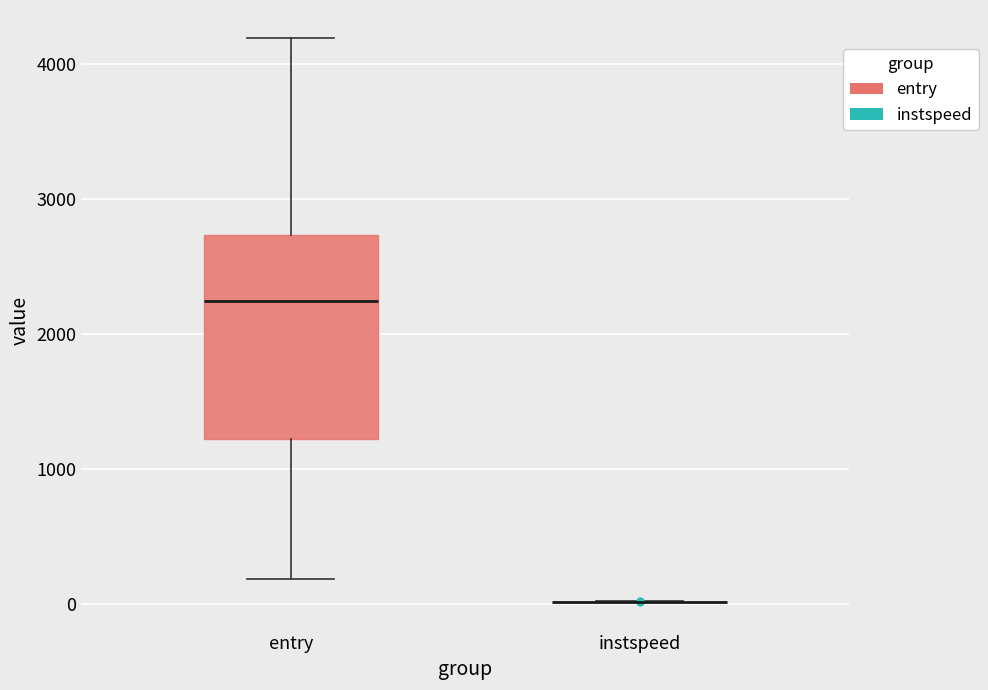

Reading left to right, transcribe this box plot: for each box, give where its median line is, the range the box spans, and where its two whiskers end, as read against the y-axis. The values are not printed on the chart, so give them approximately, as read against the axis.

entry: median 2200, box 1200 to 2700, whiskers 200 to 4200
instspeed: box collapsed to a line at 0, whiskers 0 to 0